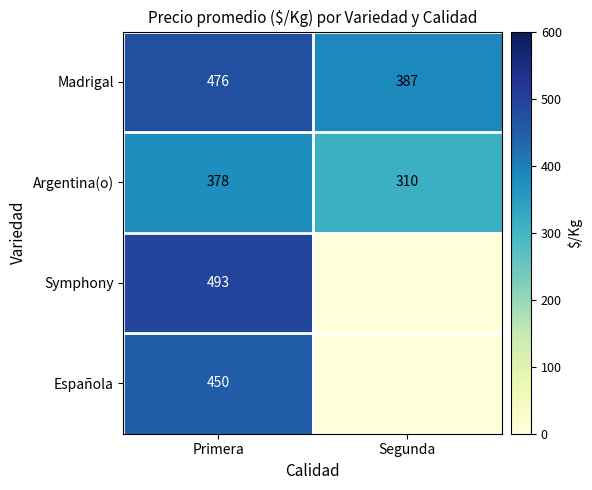

What is the difference between the highest and lowest values at Segunda?

387.0